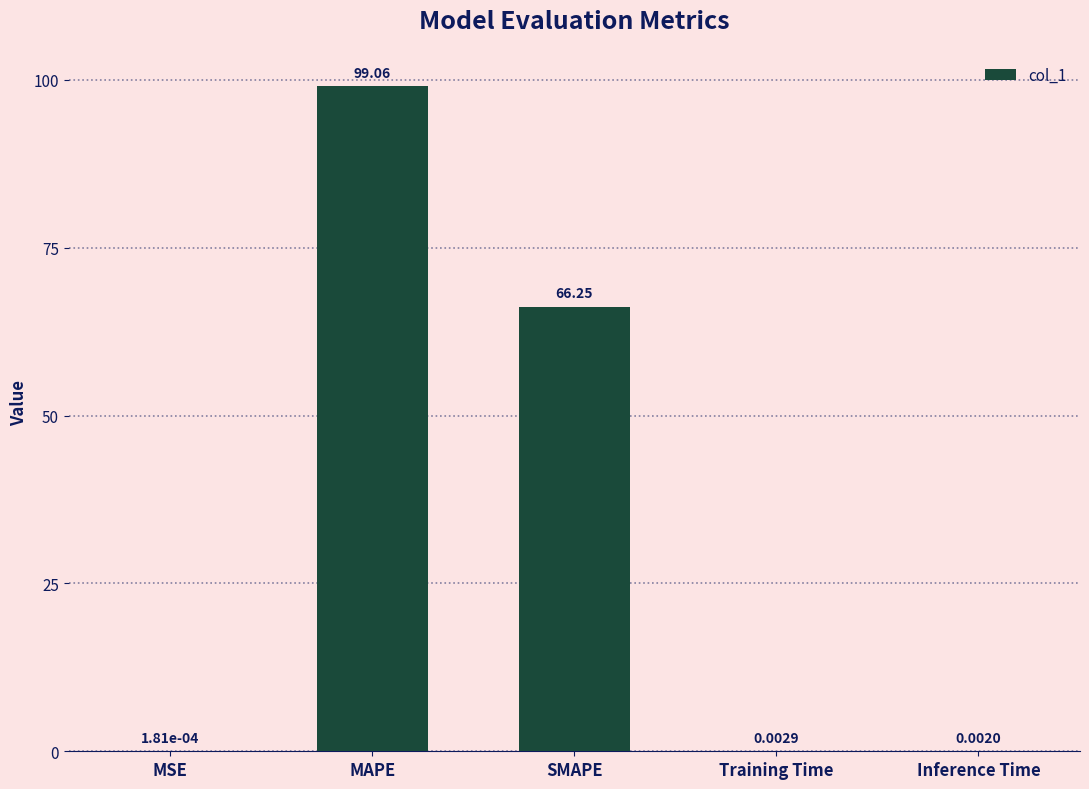

What is the ratio of the value at SMAPE to the value at MAPE?

0.7